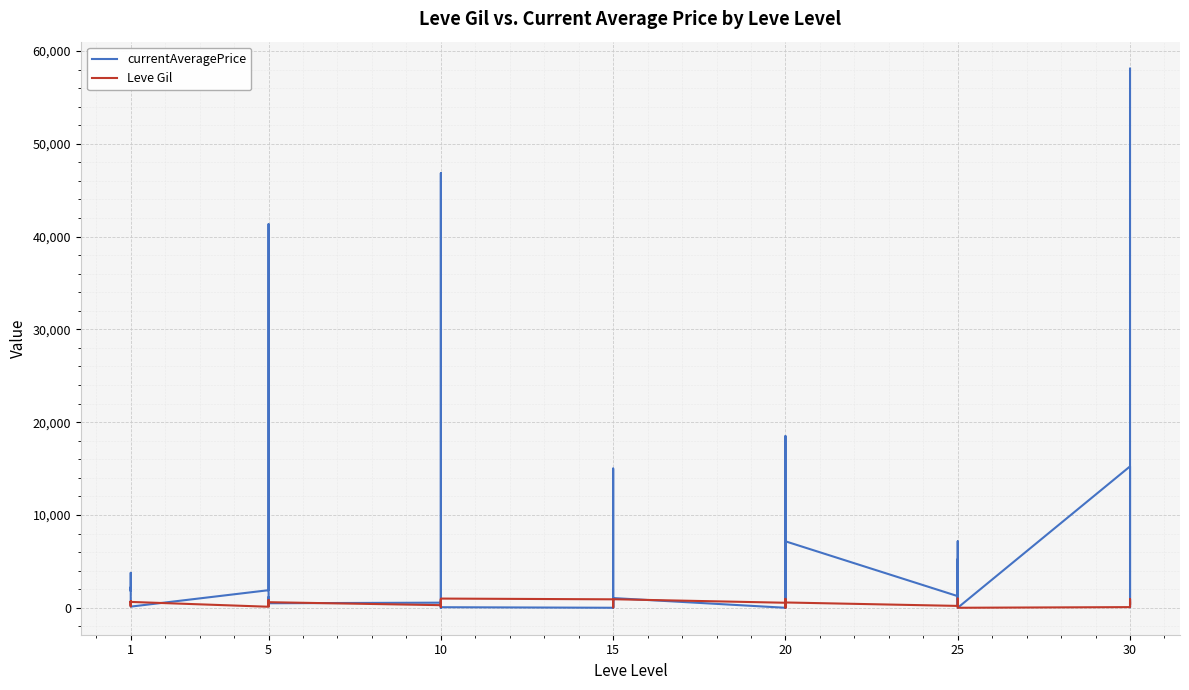

What is the sum of all Leve Gil values?

20870